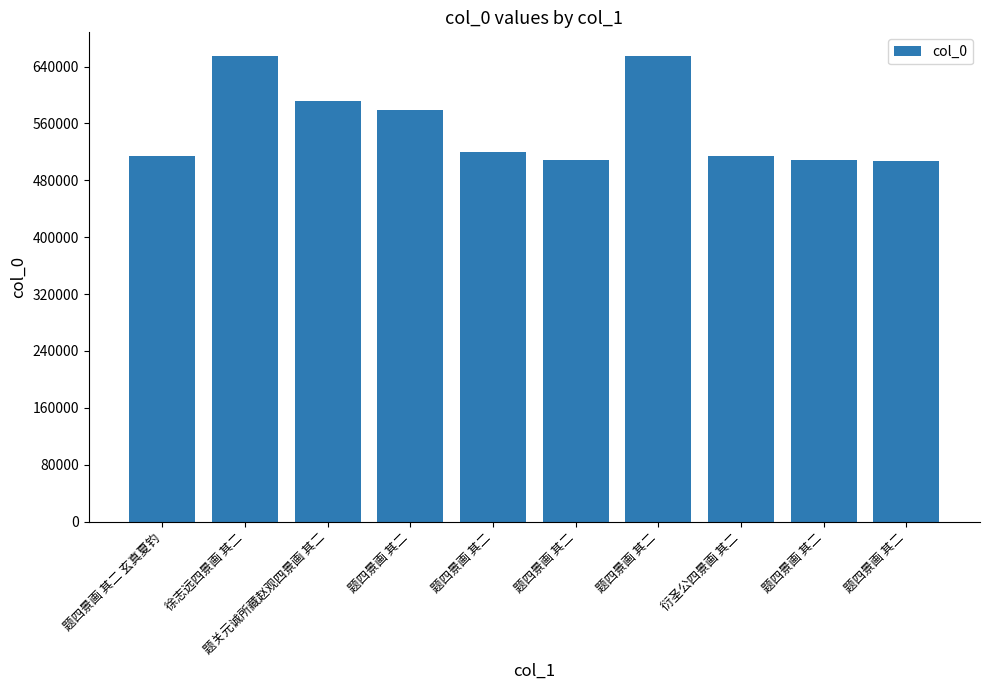

Count the number of data series in this chart.

1